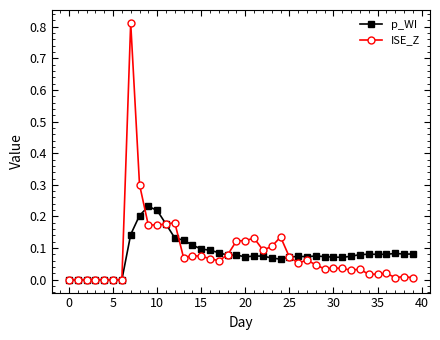

True or false: ISE_Z has more than 1 points higher than both neighbors.

True